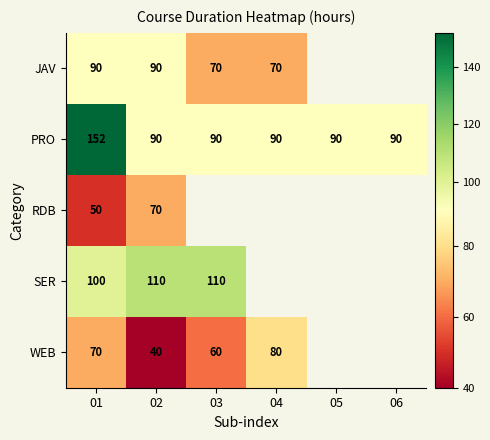

The JAV series shows 70 at 04. True or false?

True